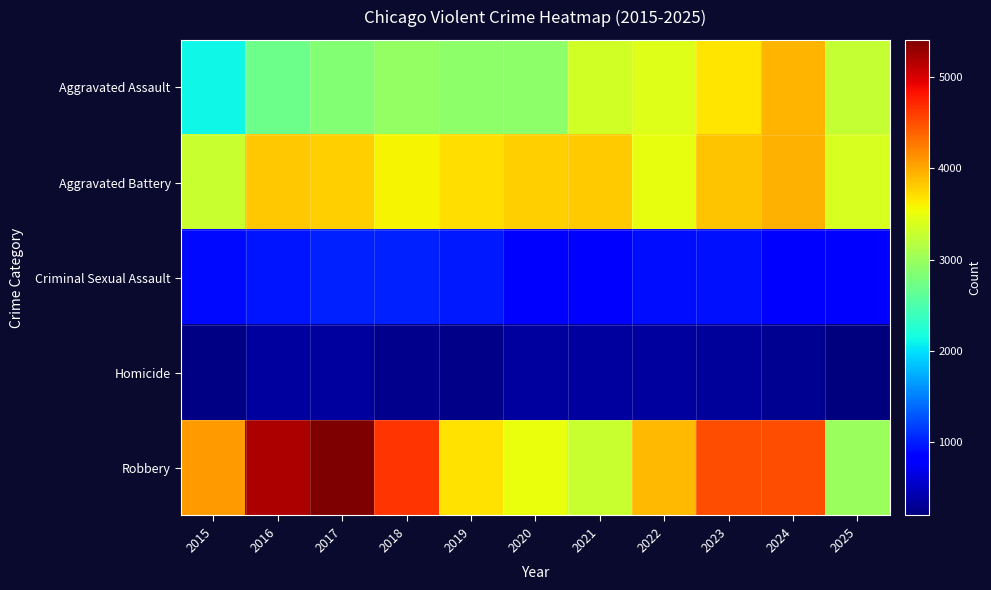

Reading left to right, what are all the values shown in this chart?

Aggravated Assault: 2015=2116	2016=2715	2017=2860	2018=2952	2019=2912	2020=2904	2021=3345	2022=3413	2023=3669	2024=3923	2025=3266
Aggravated Battery: 2015=3289	2016=3826	2017=3789	2018=3591	2019=3707	2020=3789	2021=3805	2022=3489	2023=3846	2024=3956	2025=3372
Criminal Sexual Assault: 2015=902	2016=961	2017=1011	2018=1008	2019=971	2020=787	2021=851	2022=920	2023=926	2024=863	2025=844
Homicide: 2015=219	2016=337	2017=338	2018=267	2019=247	2020=345	2021=348	2022=336	2023=317	2024=281	2025=190
Robbery: 2015=4076	2016=5204	2017=5411	2018=4645	2019=3687	2020=3504	2021=3281	2022=3922	2023=4498	2024=4498	2025=2985